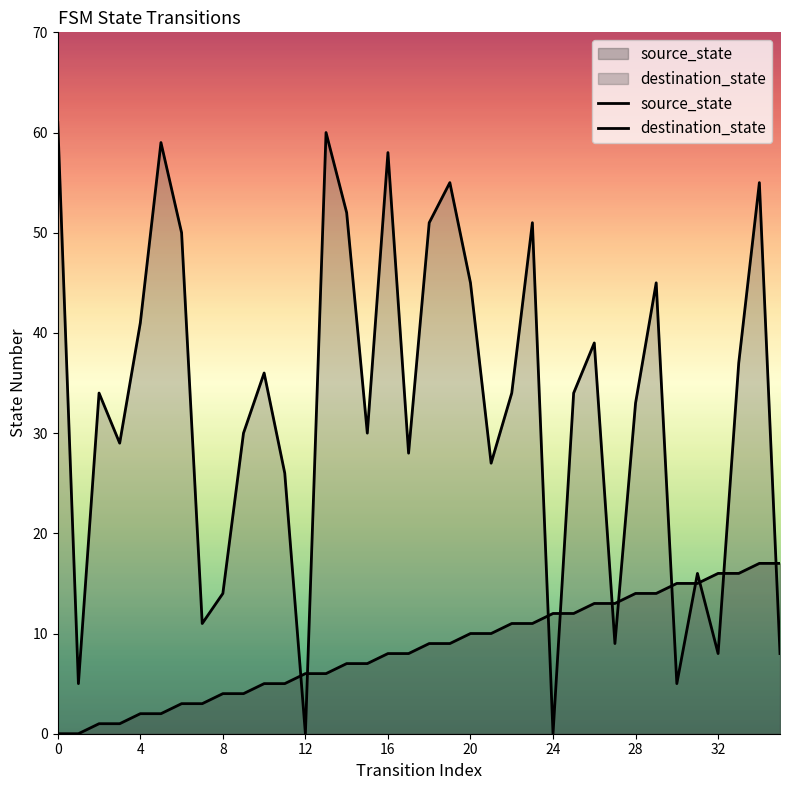

True or false: source_state has more than 2 interior local peaks.

False